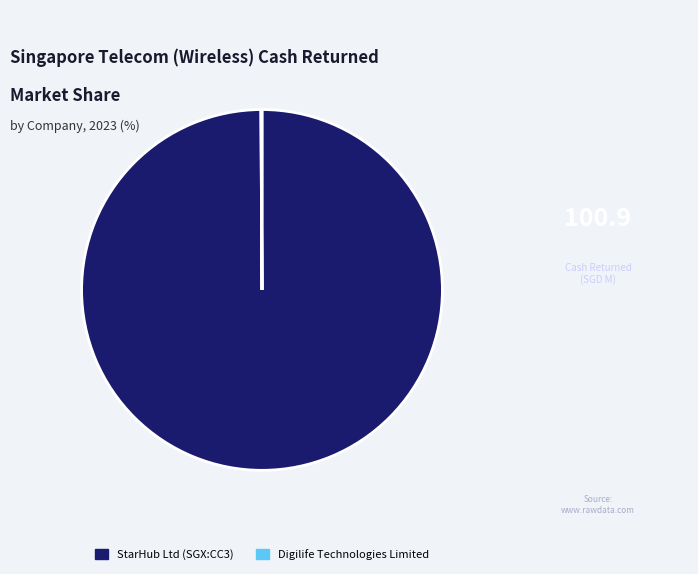

Which category has the biggest portion of the pie?

StarHub Ltd (SGX:CC3)